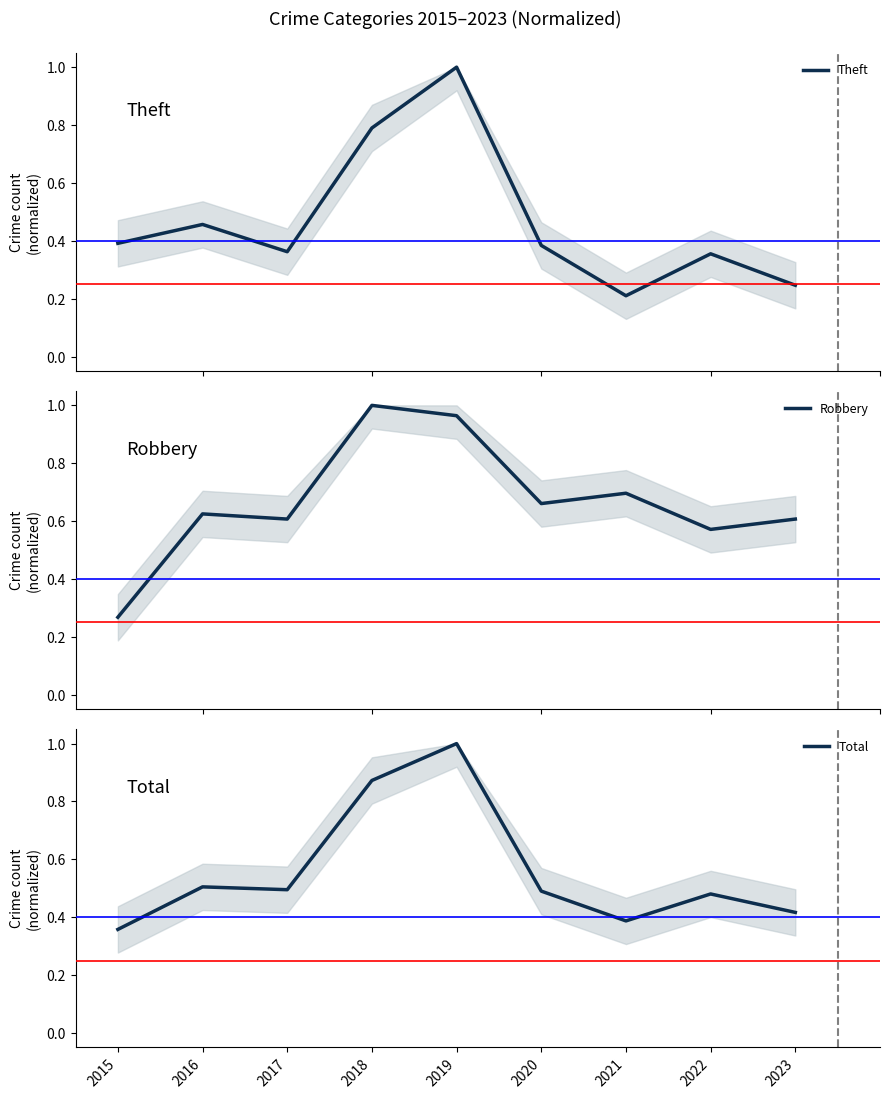

What is the difference between the maximum and minimum values in the Theft series?

0.8